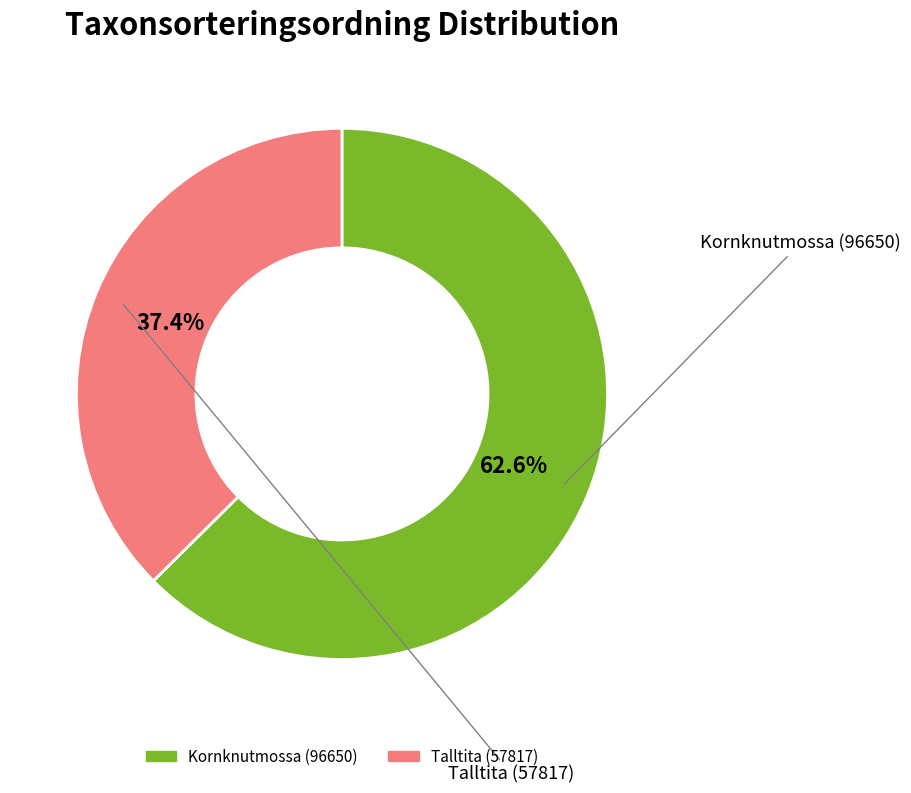

Is Kornknutmossa (96650) the majority of the pie?

Yes